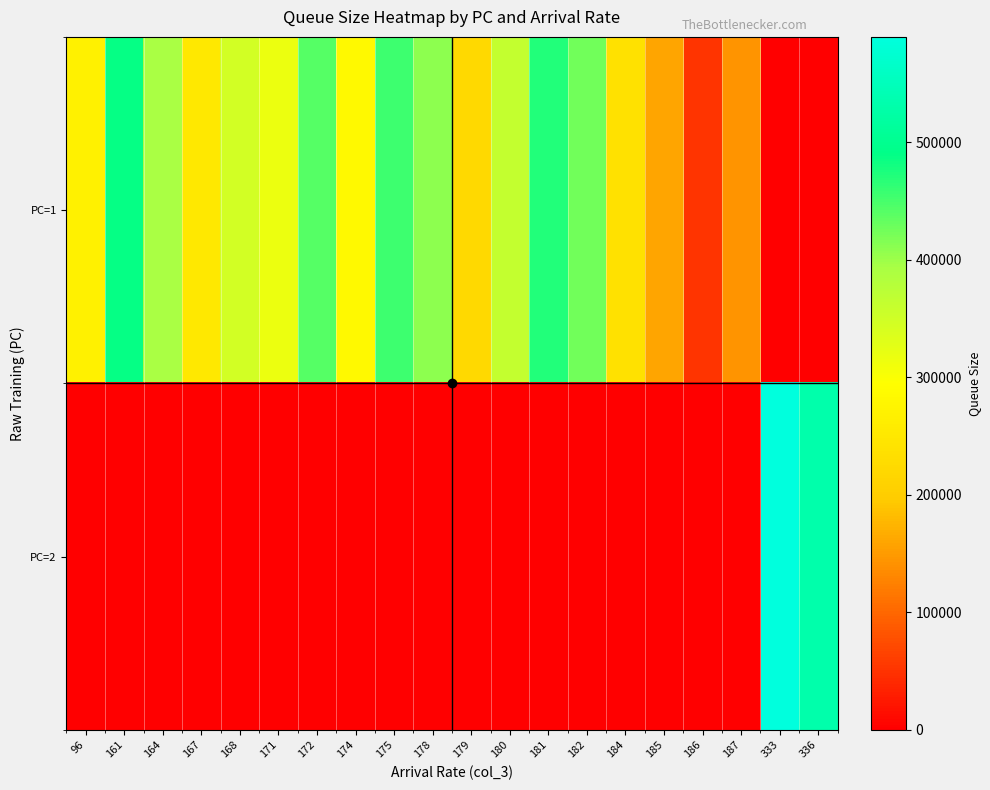

How many series are shown in this chart?

2